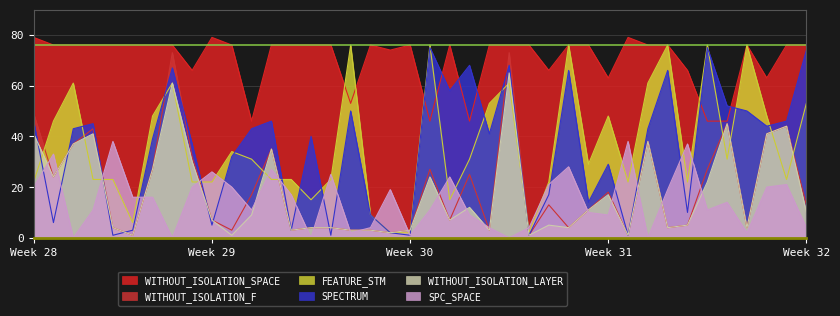

True or false: SPC_SPACE and WITHOUT_ISOLATION_SPACE intersect in this chart.

False